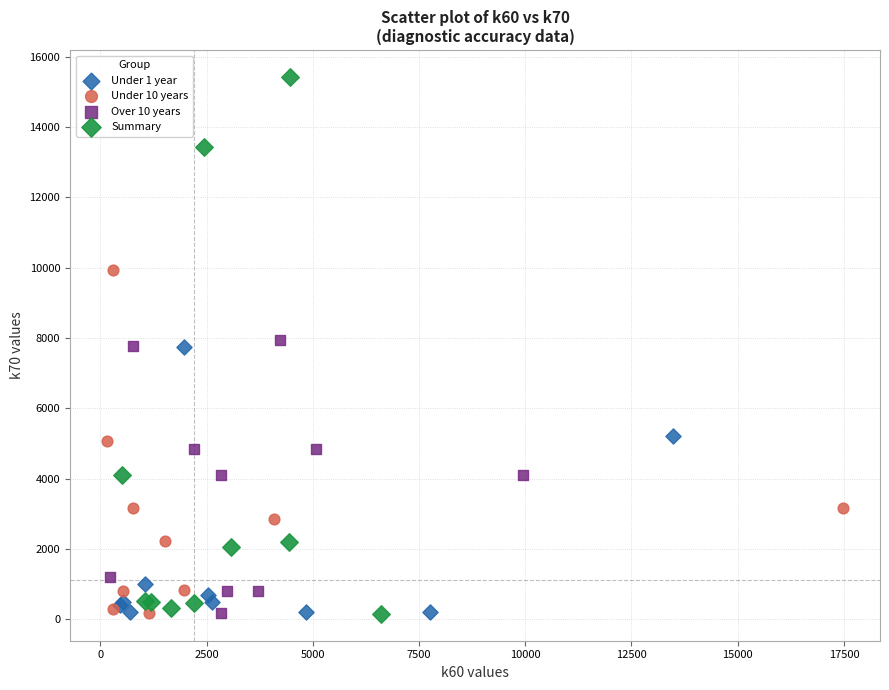

Which series has the largest Y range (max minus min)?

Summary